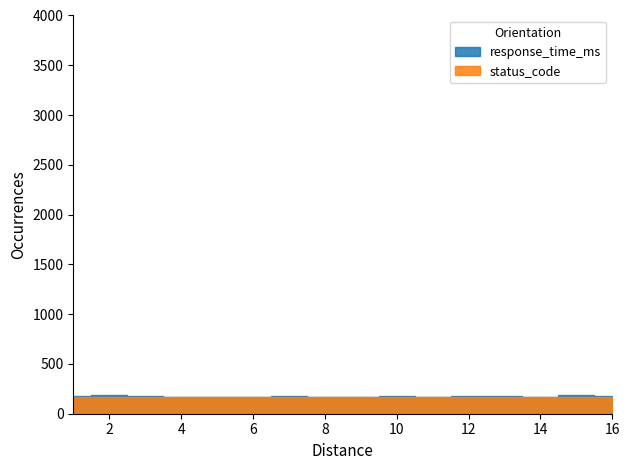

What is the value of the response_time_ms point at the 11th from the left?

170.1